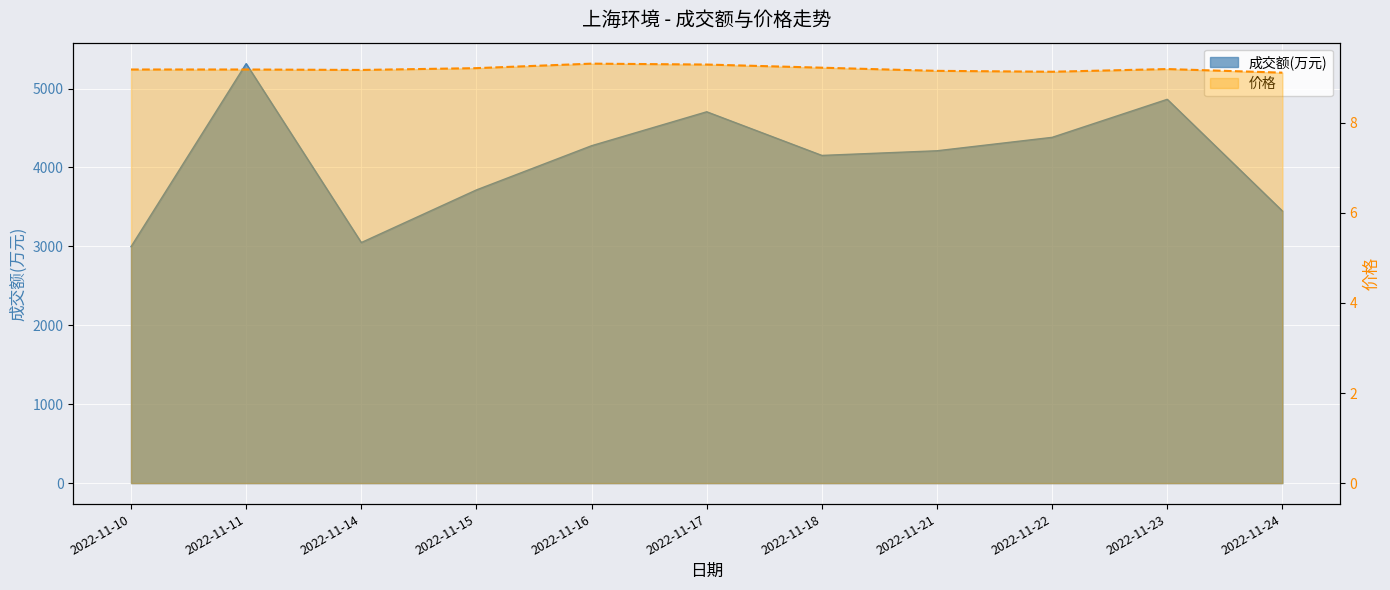

What is the spread (max minus min) of values at 2022-11-15?

3705.8